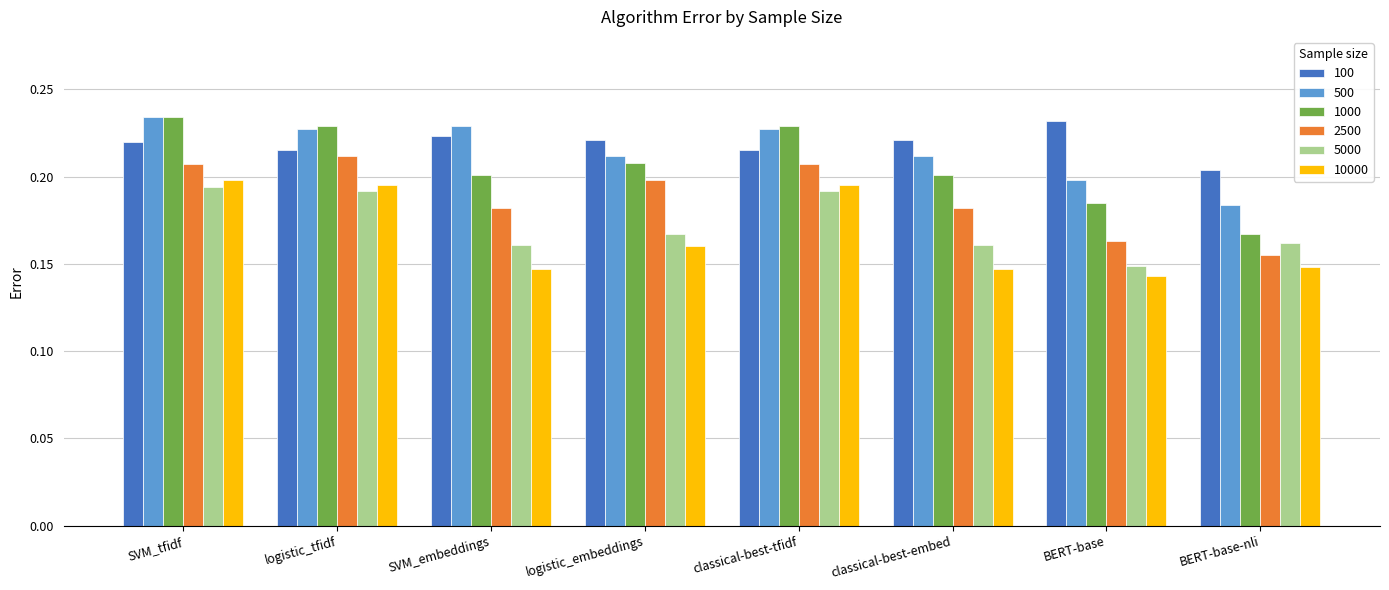

What is the sum of the 500 values at BERT-base-nli and classical-best-tfidf?

0.4